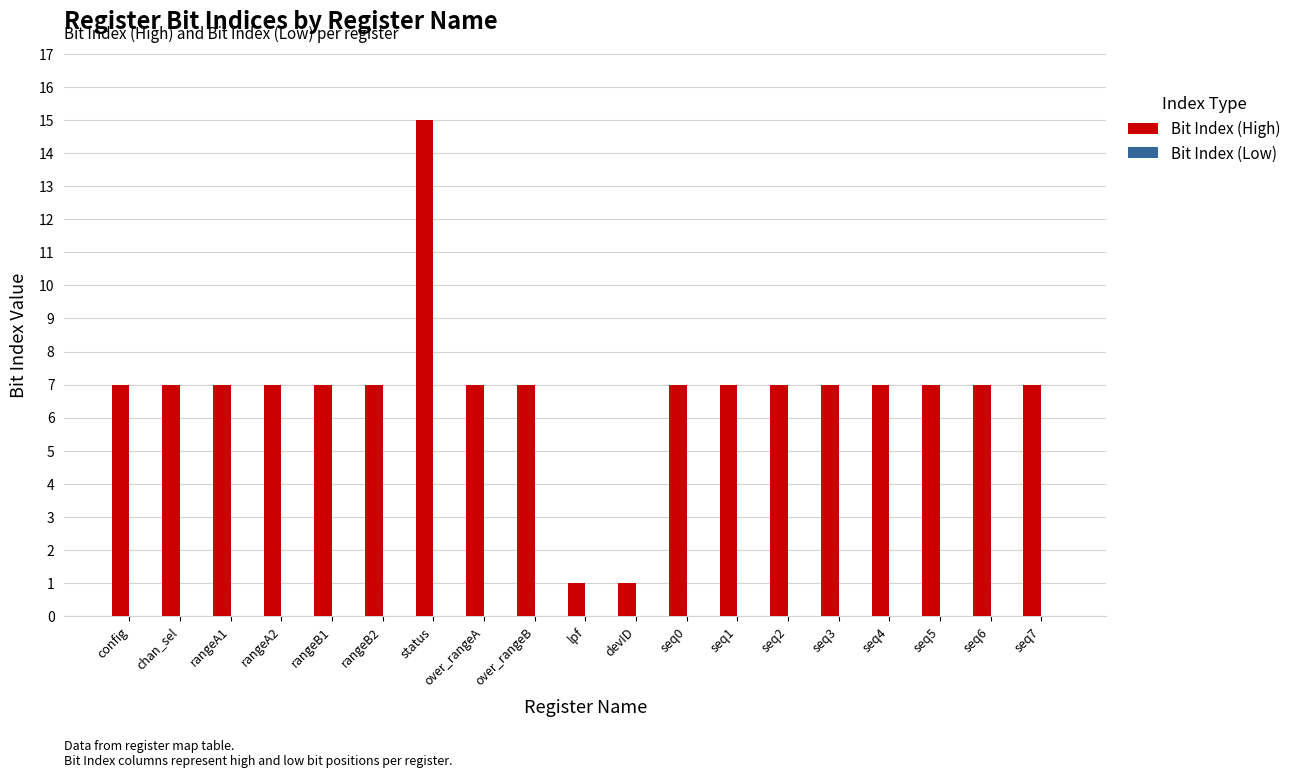

Is it true that the value at seq3 is 7?

True